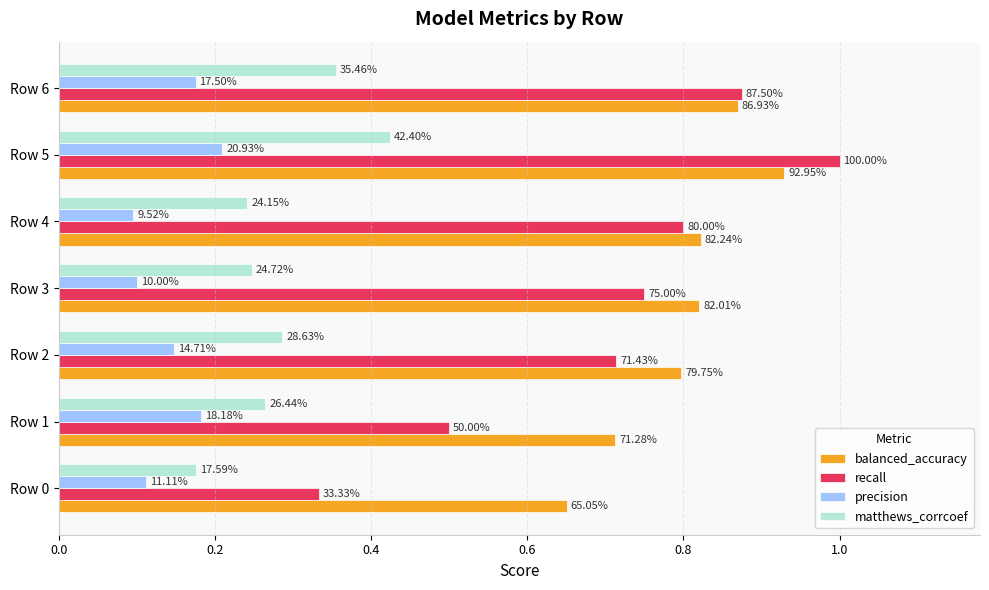

What position from the left is 0.2?

2